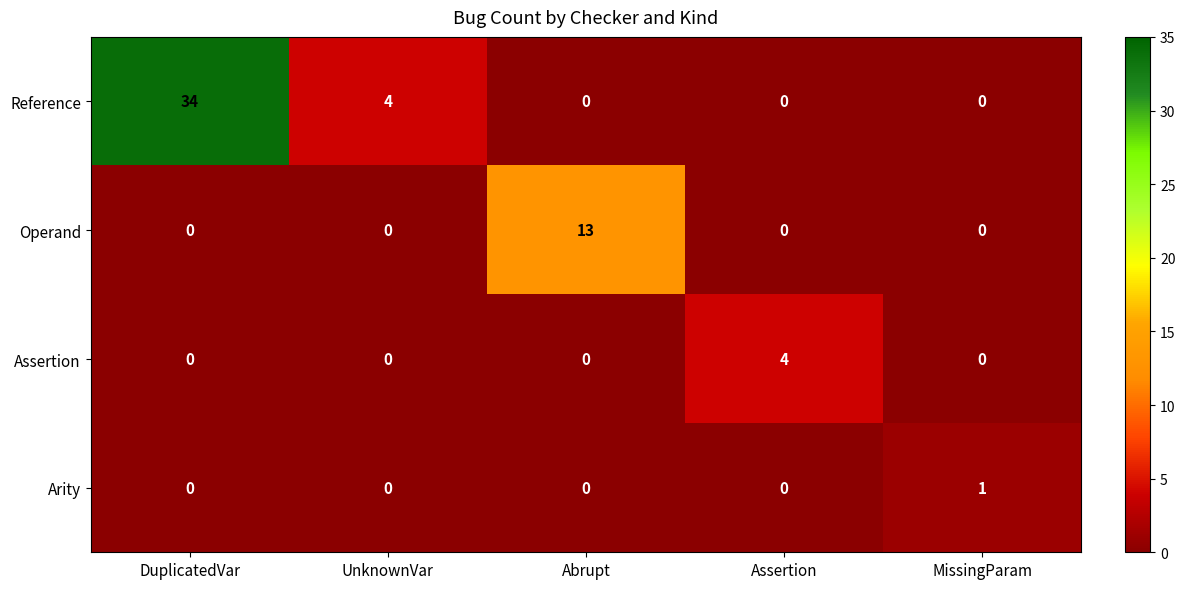

Which series has the largest total across all categories?

Reference